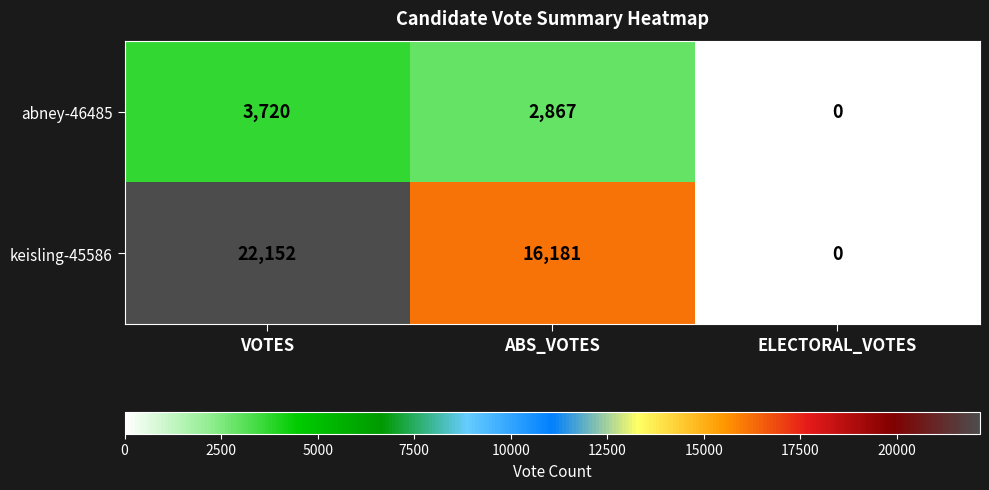

Where is keisling-45586 nearest to the value 11076?

ABS_VOTES